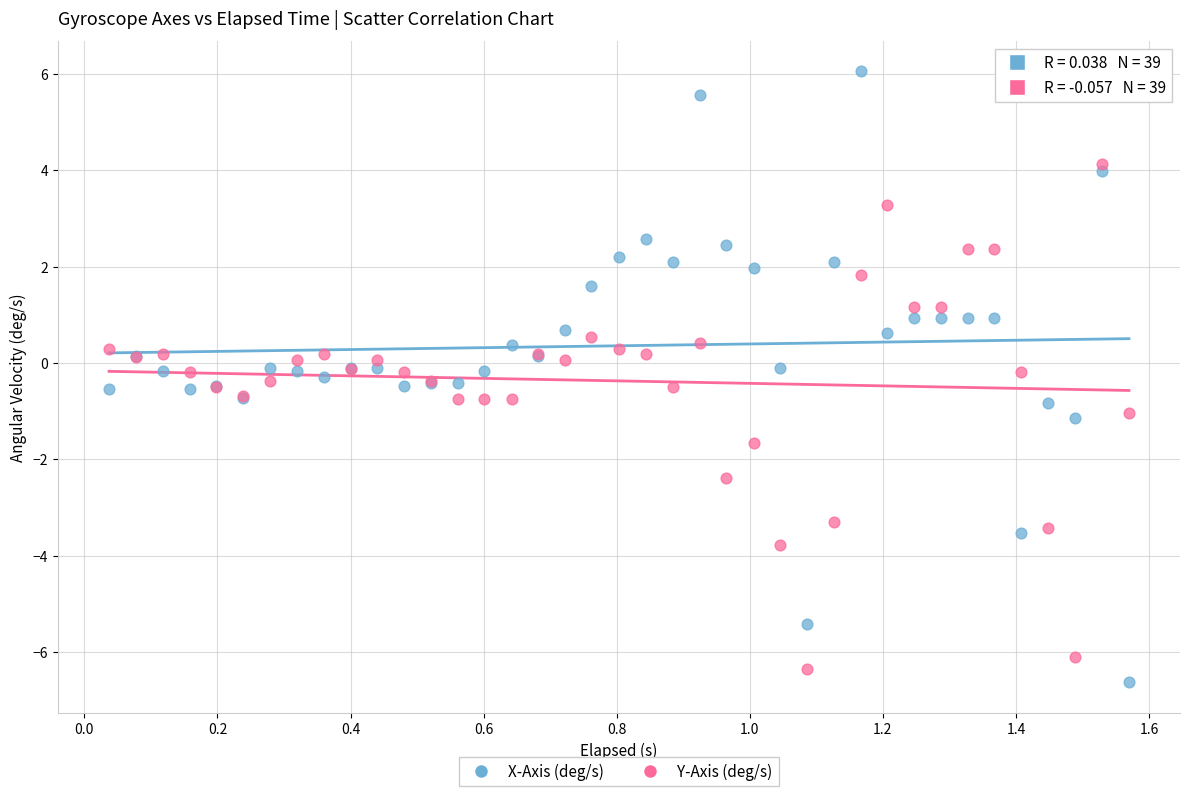

What is the X range (max minus min) for the scatter plot?

1.5